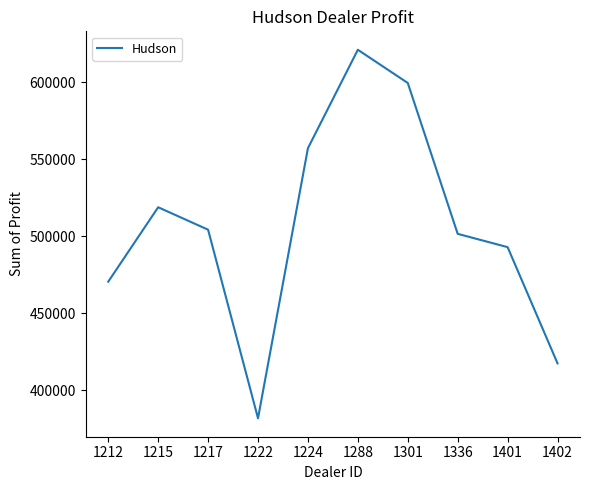

Which label corresponds to the largest value in the chart?

1288